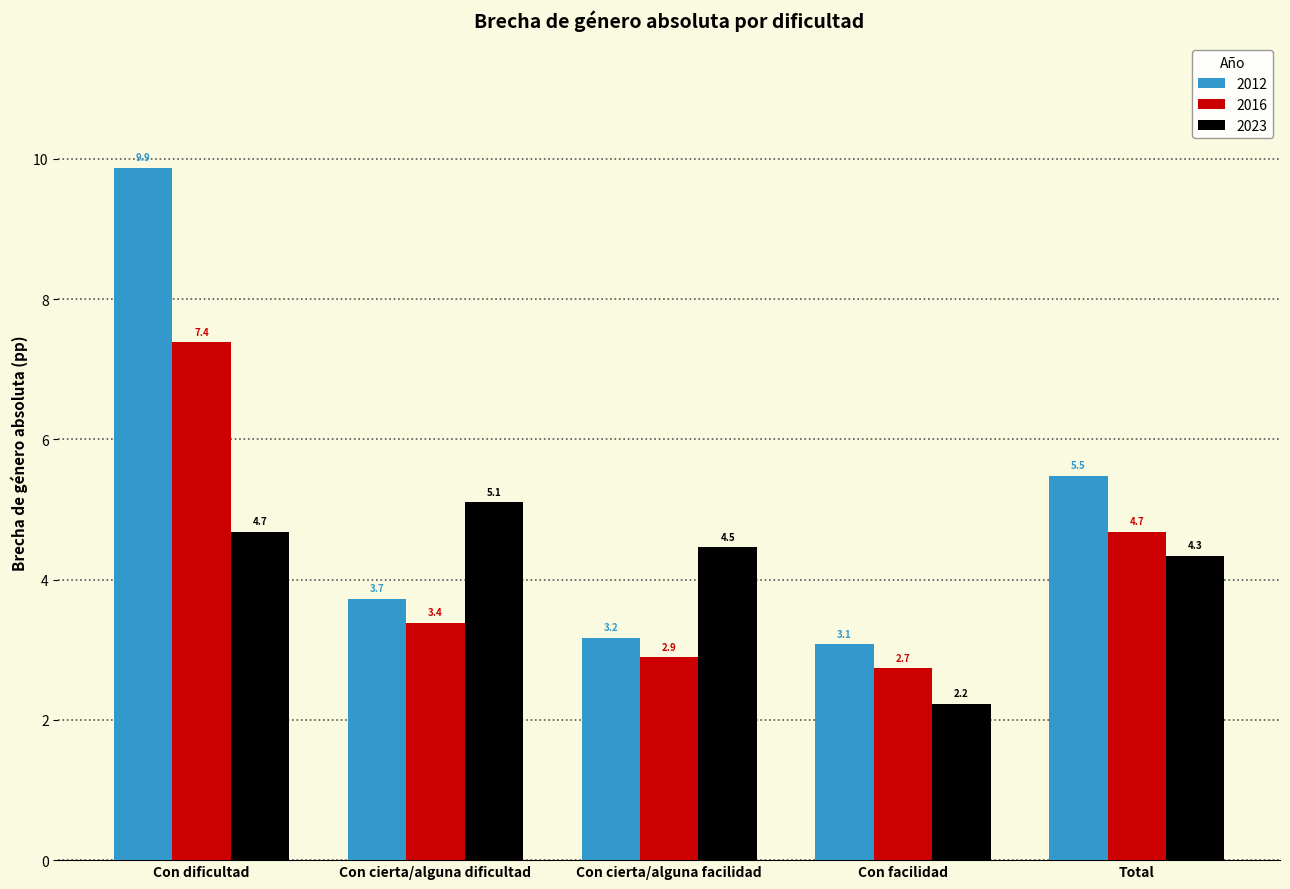

What is the spread (max minus min) of values at Con dificultad?

5.2